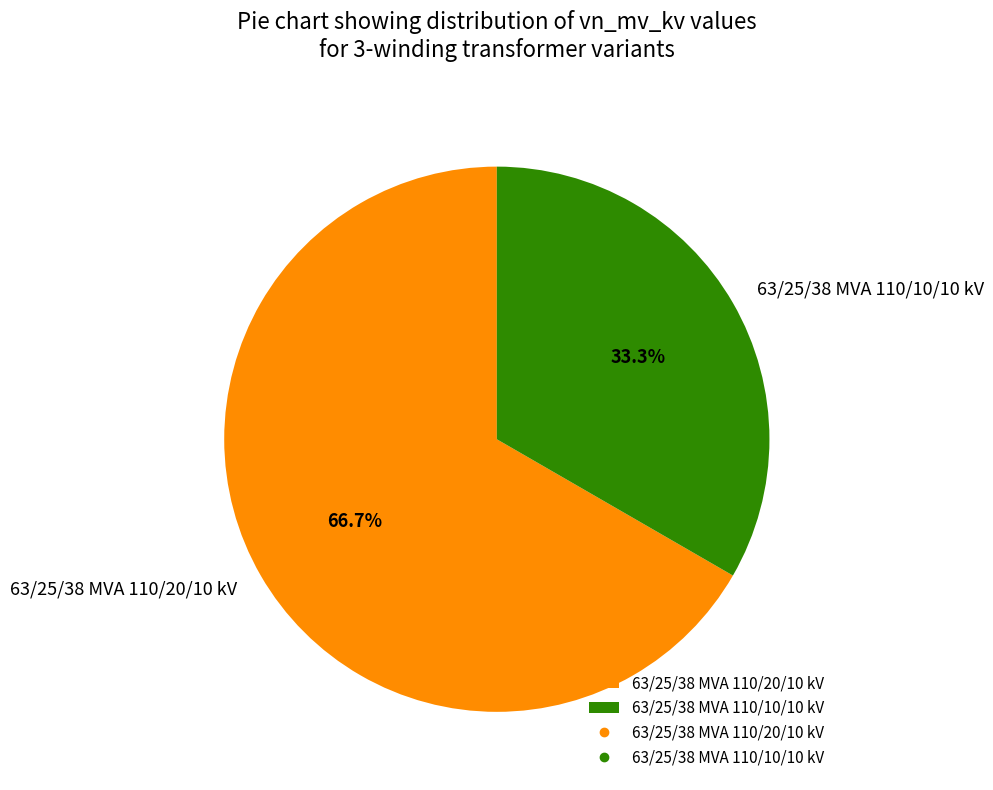

How many segments does this pie chart have?

2